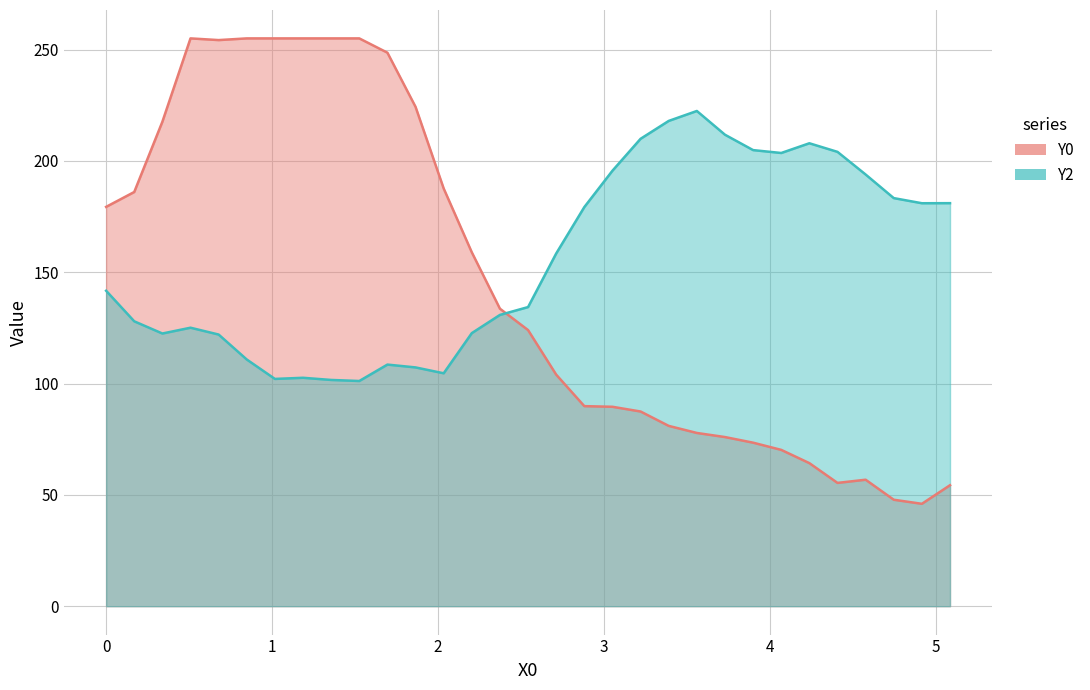

Which series ends up on top after the final intersection of Y0 and Y2?

Y2